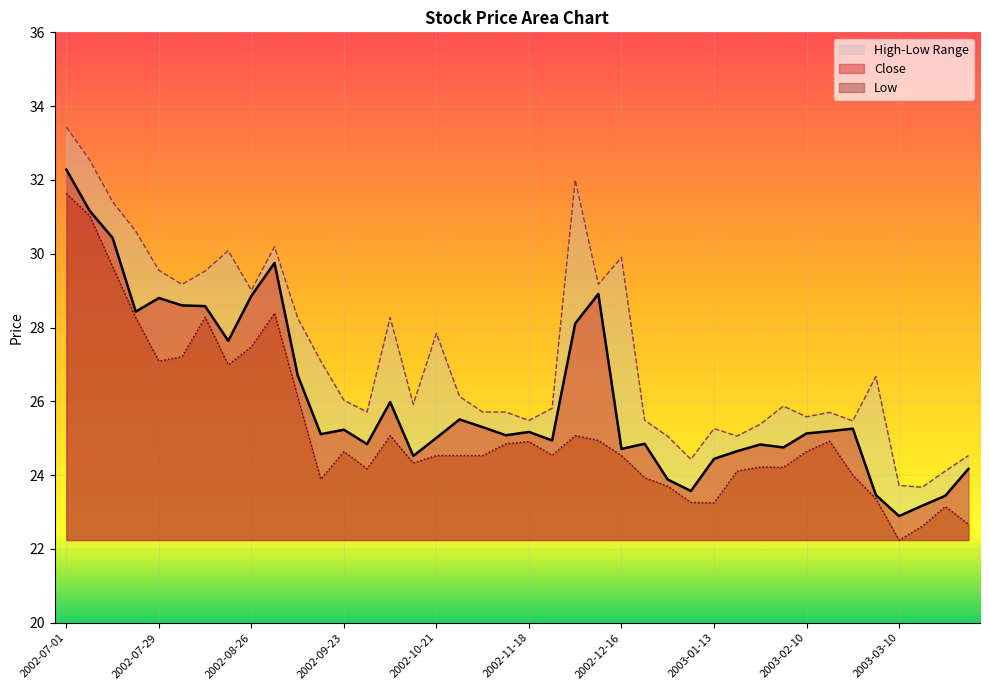

The value of Low at 2002-10-28 is 24.5. True or false?

True